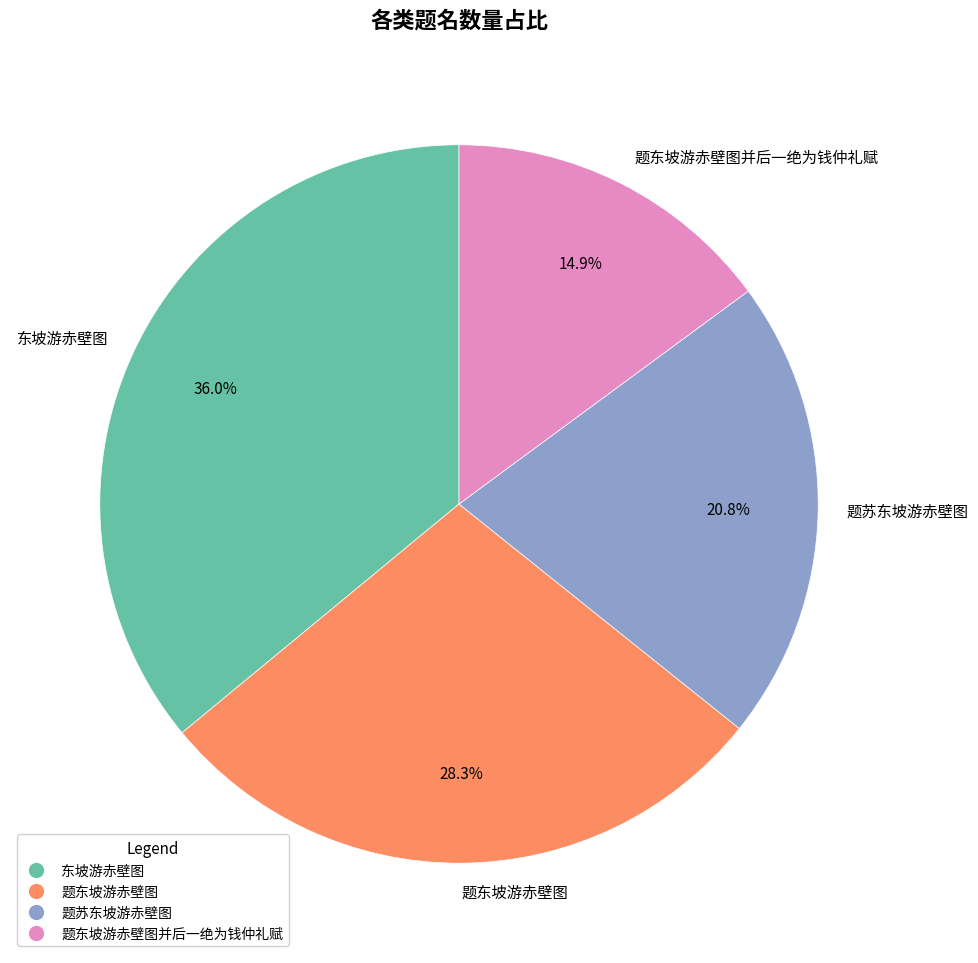

Rank the categories by value from lowest to highest.

题东坡游赤壁图并后一绝为钱仲礼赋, 题苏东坡游赤壁图, 题东坡游赤壁图, 东坡游赤壁图